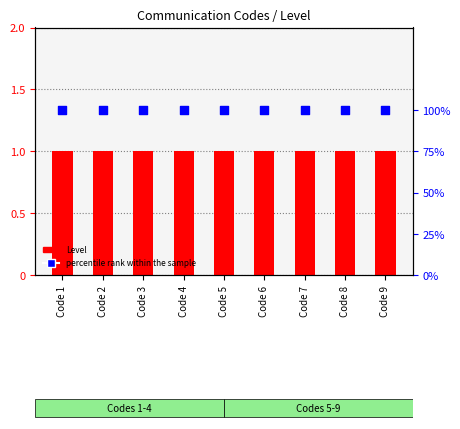

Which series contains the lowest Y value?

Level